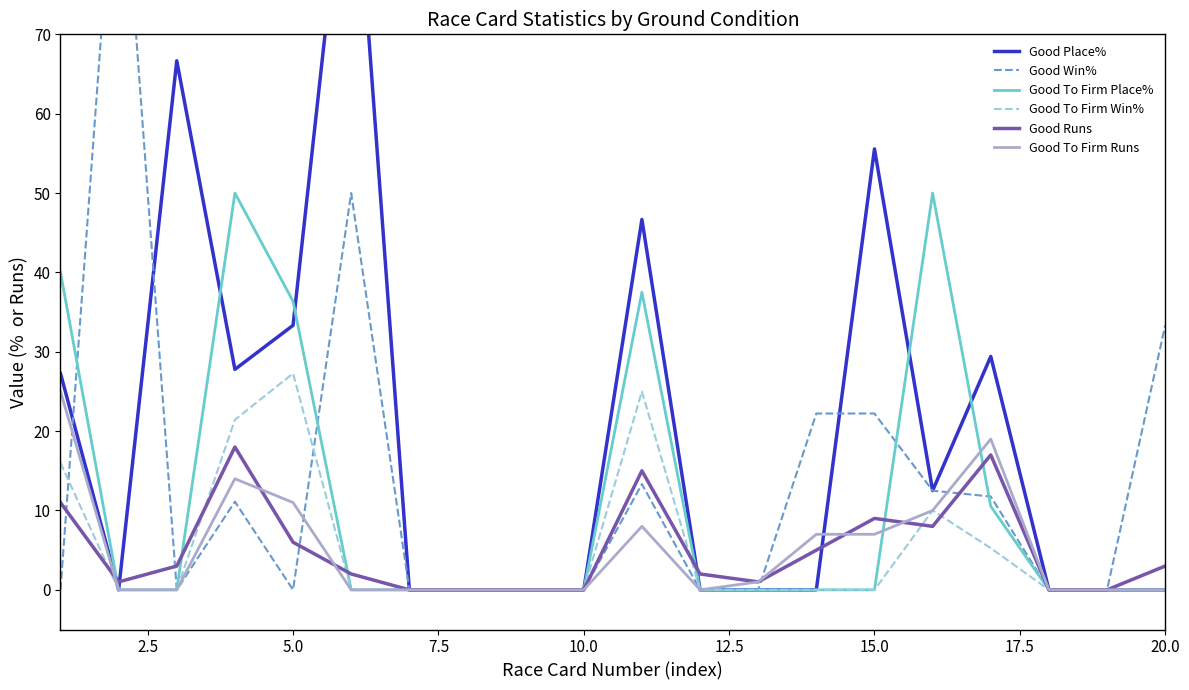

At which label is Good To Firm Runs closest to 12?

5.0